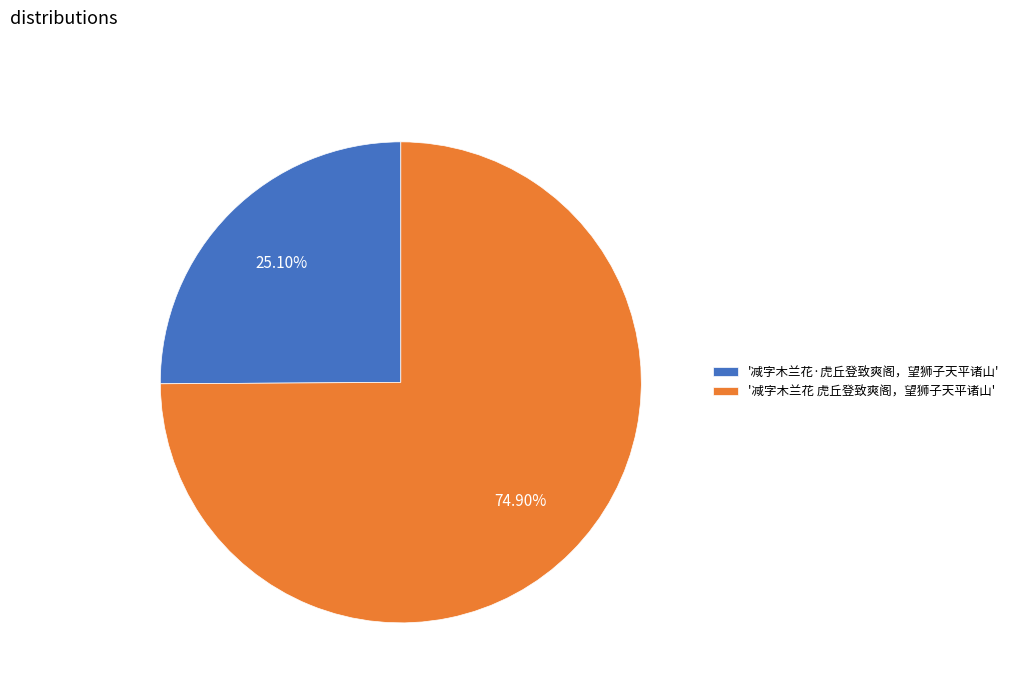

Which slice is the smallest?

'减字木兰花·虎丘登致爽阁，望狮子天平诸山'